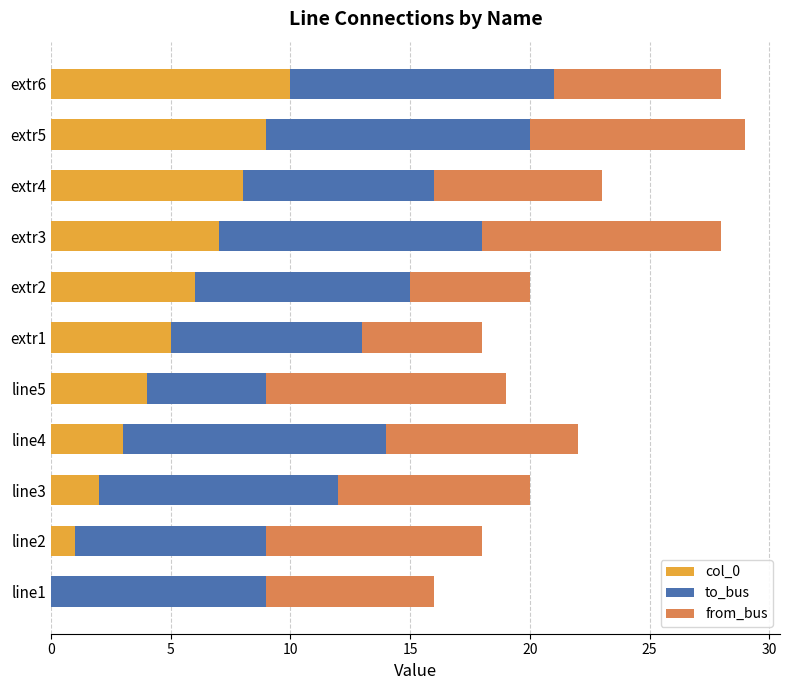

True or false: col_0 has a value of 7 at extr3.

True